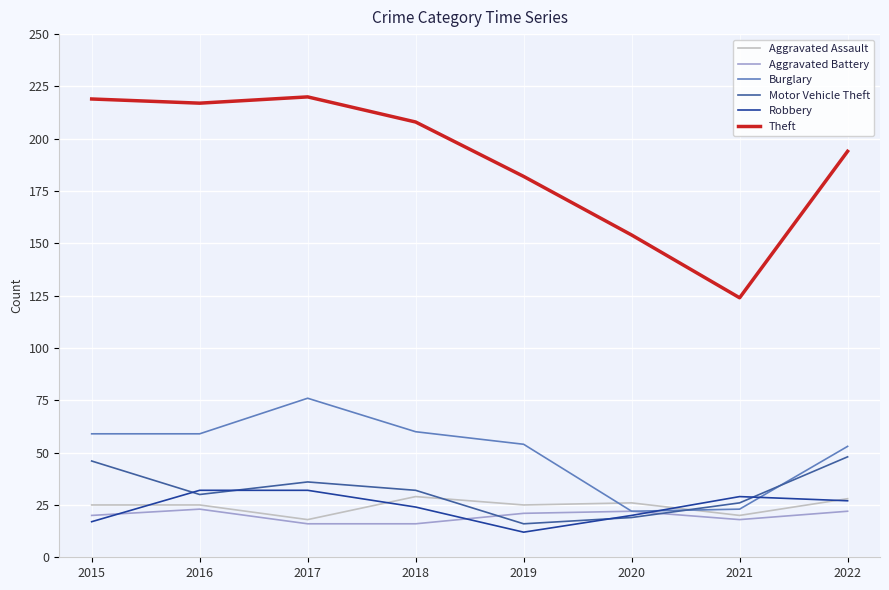

Which series has the largest range (max minus min)?

Theft